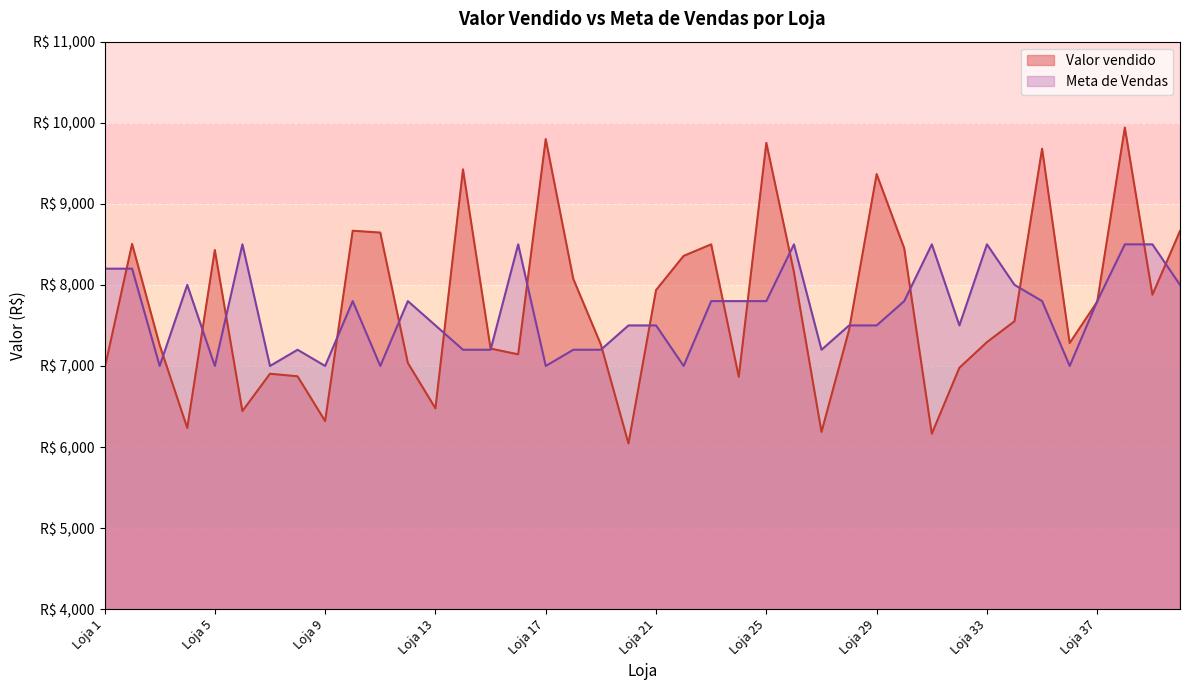

What is the difference between the maximum and second lowest values in the Valor vendido series?

3776.0